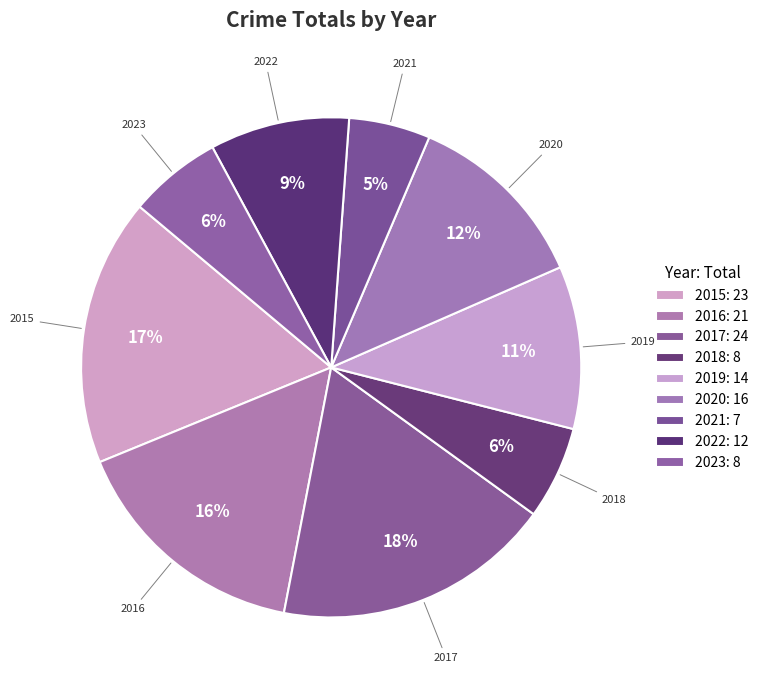

To the nearest percent, what percentage of the pie is 2020?

12%